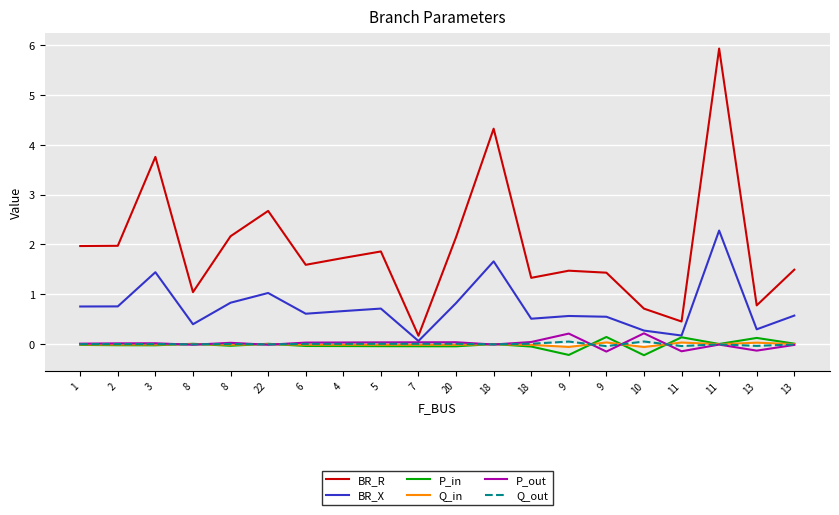

Reading left to right, what are all the values shown in this chart?

BR_R: 2.0	2.0	3.8	1.0	2.2	2.7	1.6	1.7	1.9	0.2	2.1	4.3	1.3	1.5	1.4	0.7	0.5	5.9	0.8	1.5
BR_X: 0.8	0.8	1.4	0.4	0.8	1.0	0.6	0.7	0.7	0.1	0.8	1.7	0.5	0.6	0.6	0.3	0.2	2.3	0.3	0.6
P_in: -0.0	-0.0	-0.0	0.0	-0.0	0.0	-0.0	-0.0	-0.0	-0.0	-0.0	0.0	-0.0	-0.2	0.1	-0.2	0.1	0.0	0.1	0.0
Q_in: -0.0	-0.0	-0.0	0.0	-0.0	0.0	-0.0	-0.0	-0.0	-0.0	-0.0	0.0	-0.0	-0.1	0.0	-0.1	0.0	0.0	0.0	0.0
P_out: 0.0	0.0	0.0	-0.0	0.0	-0.0	0.0	0.0	0.0	0.0	0.0	-0.0	0.0	0.2	-0.1	0.2	-0.1	-0.0	-0.1	-0.0
Q_out: 0.0	0.0	0.0	-0.0	0.0	-0.0	0.0	0.0	0.0	0.0	0.0	-0.0	0.0	0.1	-0.0	0.1	-0.0	-0.0	-0.0	-0.0